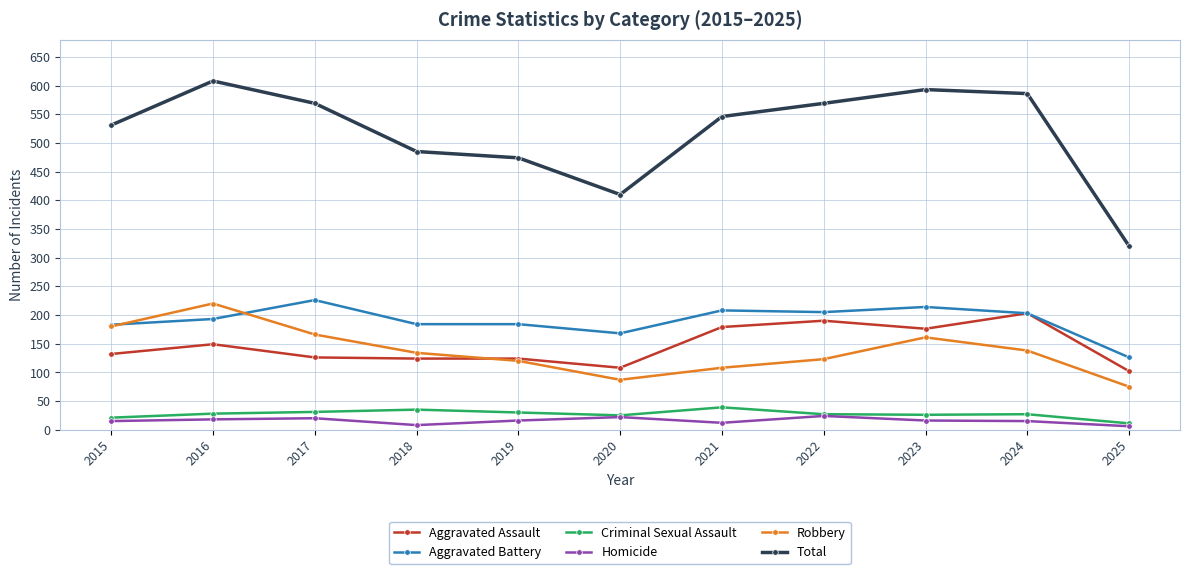

At which category does the chart reach its peak across all series?

2016